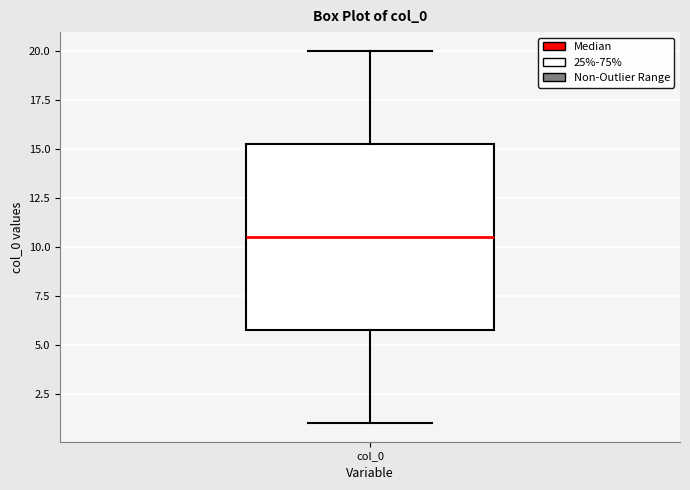

Read this box plot against the y-axis: the position of the median line, the range covered by the box, and the ends of both whiskers. The values are not printed on the chart, so give them approximately, as read against the axis.

median 10.5, box 6.0 to 15.5, whiskers 1.0 to 20.0